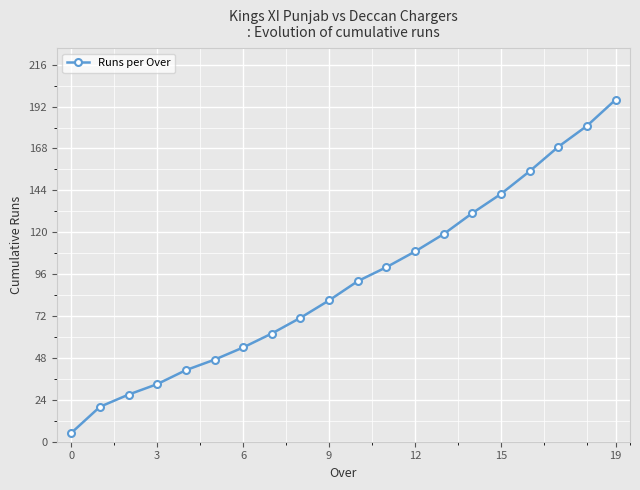

What is the sum of all values?

1835